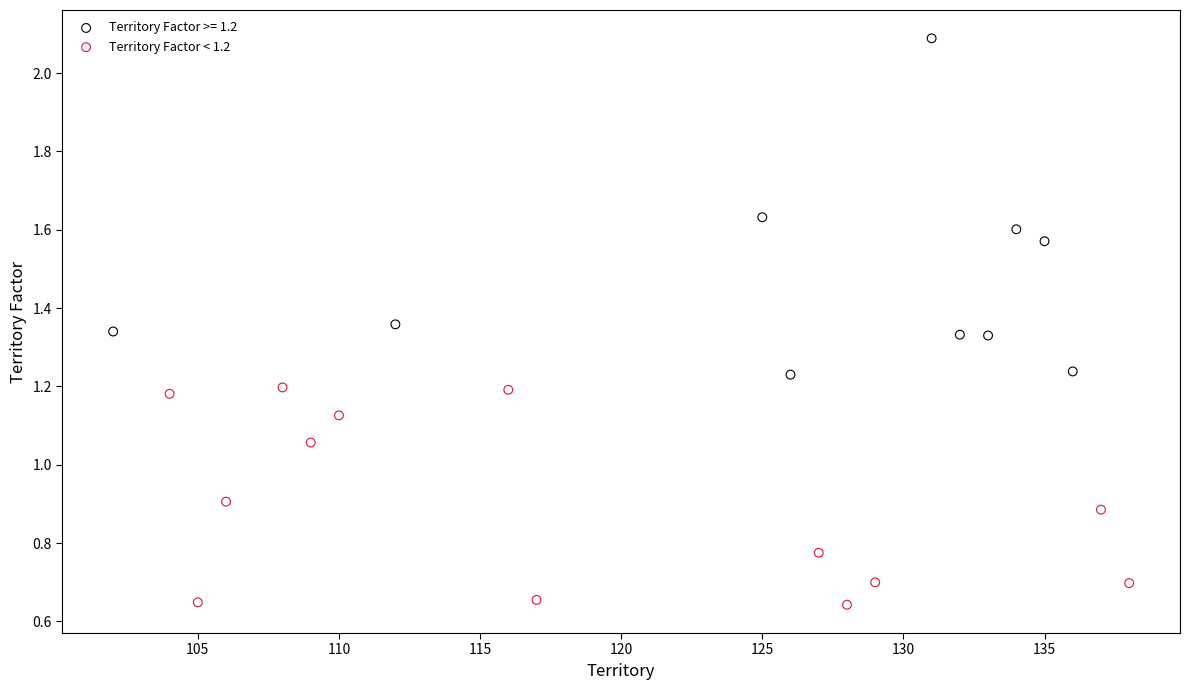

Which series has the widest spread of Y values?

Territory Factor >= 1.2